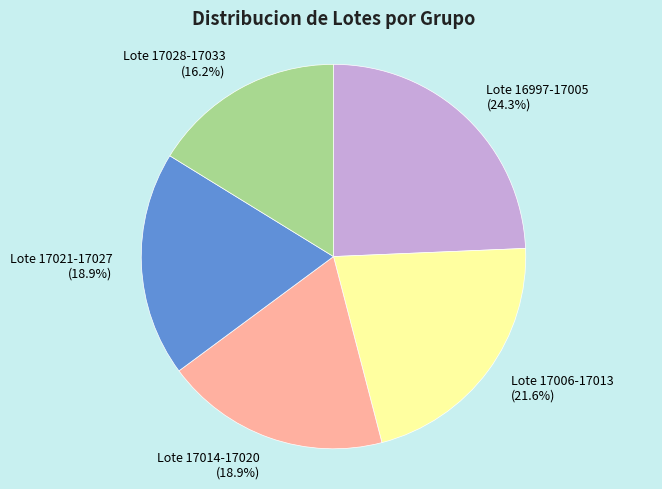

Approximately how many times larger is the value at Lote 17014-17020 compared to Lote 17006-17013?

0.9